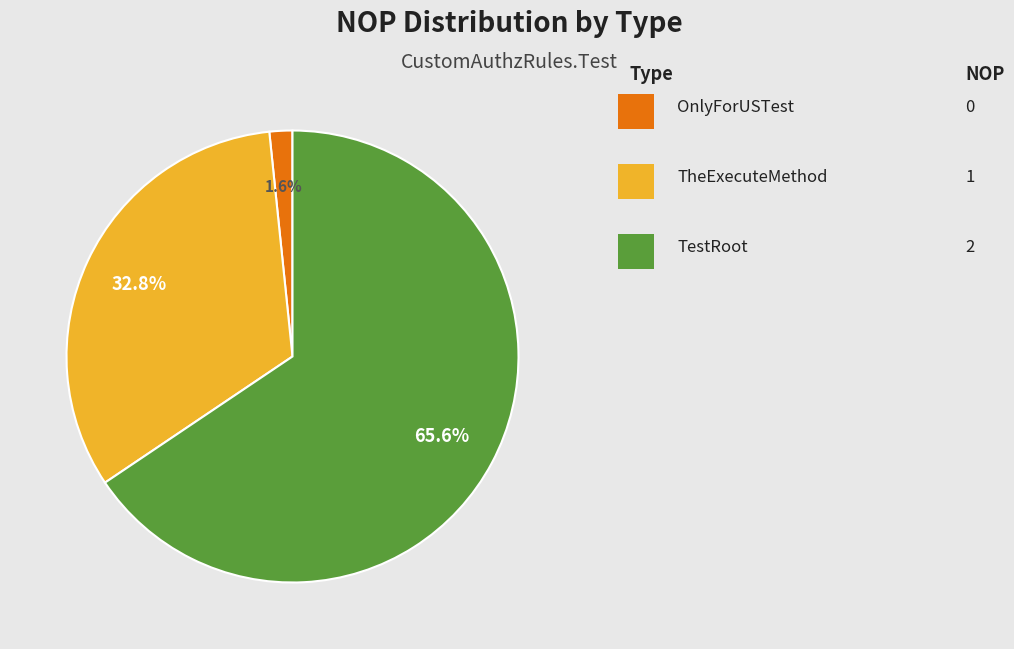

Does any single category account for the majority?

Yes